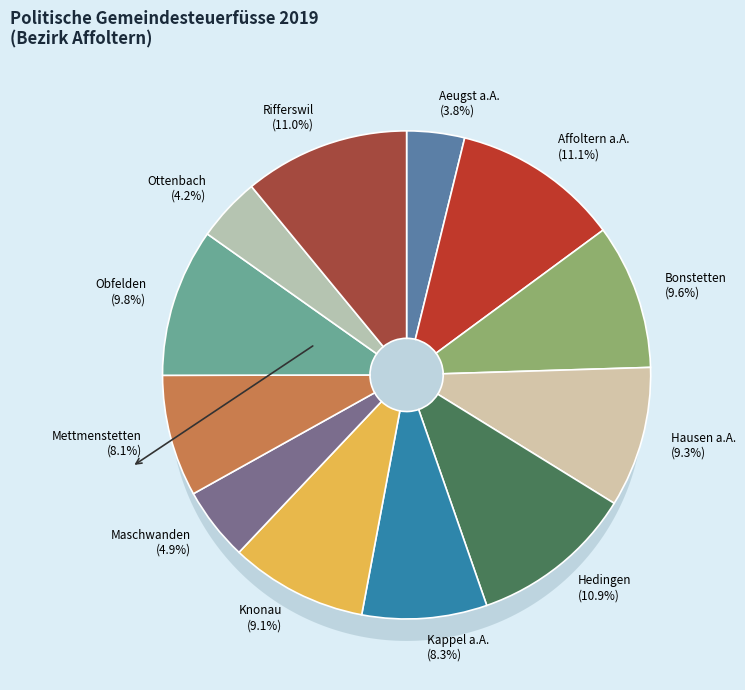

To the nearest percent, what portion does Bonstetten represent?

10%